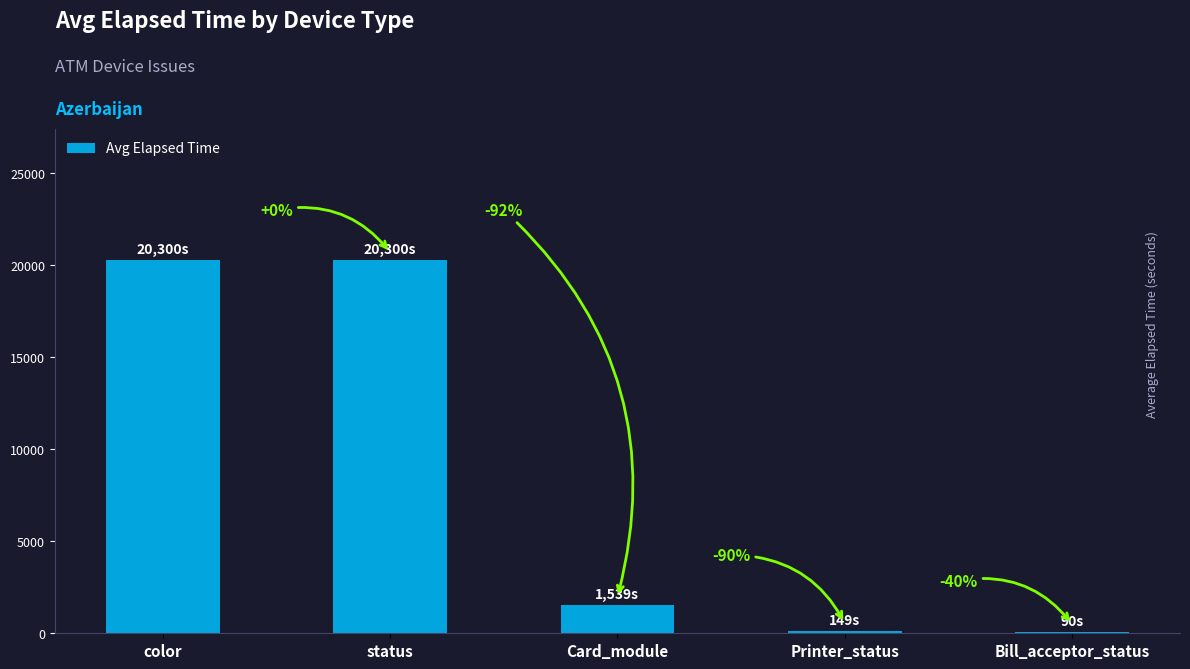

What is the difference between the second highest and second lowest values?

20151